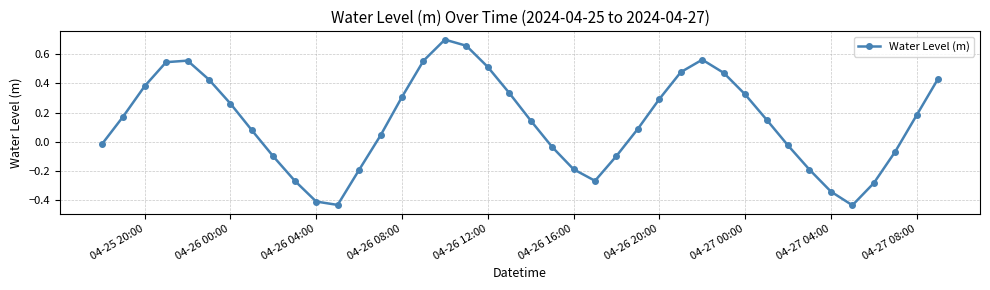

How many interior local valleys (lower than both neighbors) does the data have?

3